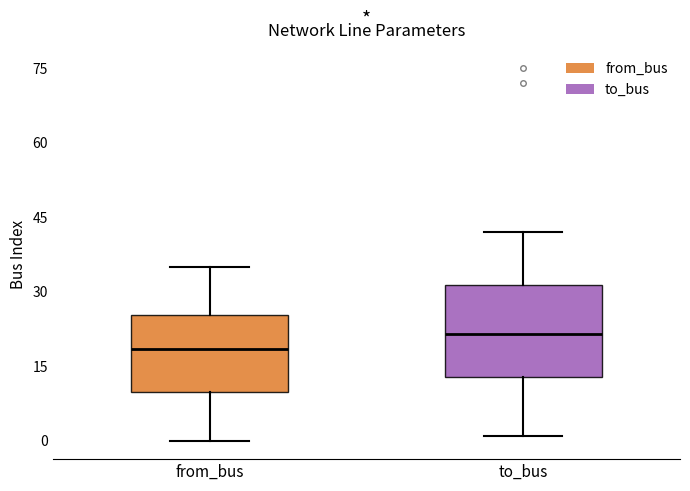

Reading left to right, transcribe this box plot: for each box, give where its median line is, the range the box spans, and where its two whiskers end, as read against the y-axis. The values are not printed on the chart, so give them approximately, as read against the axis.

from_bus: median 18, box 10 to 26, whiskers 0 to 36
to_bus: median 22, box 12 to 32, whiskers 2 to 42